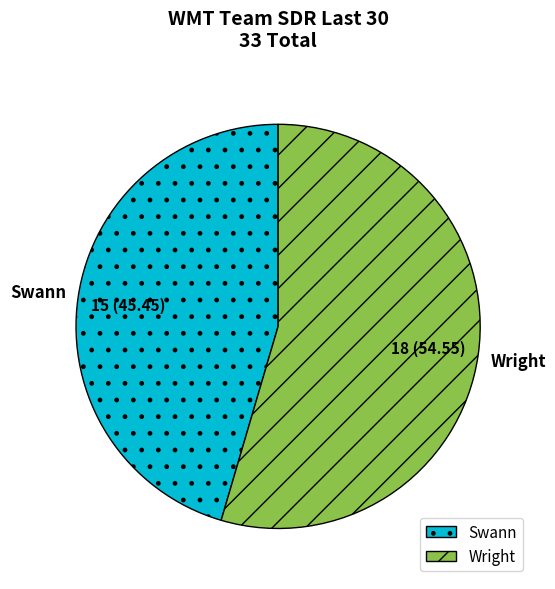

Rank the categories by value from lowest to highest.

Swann, Wright